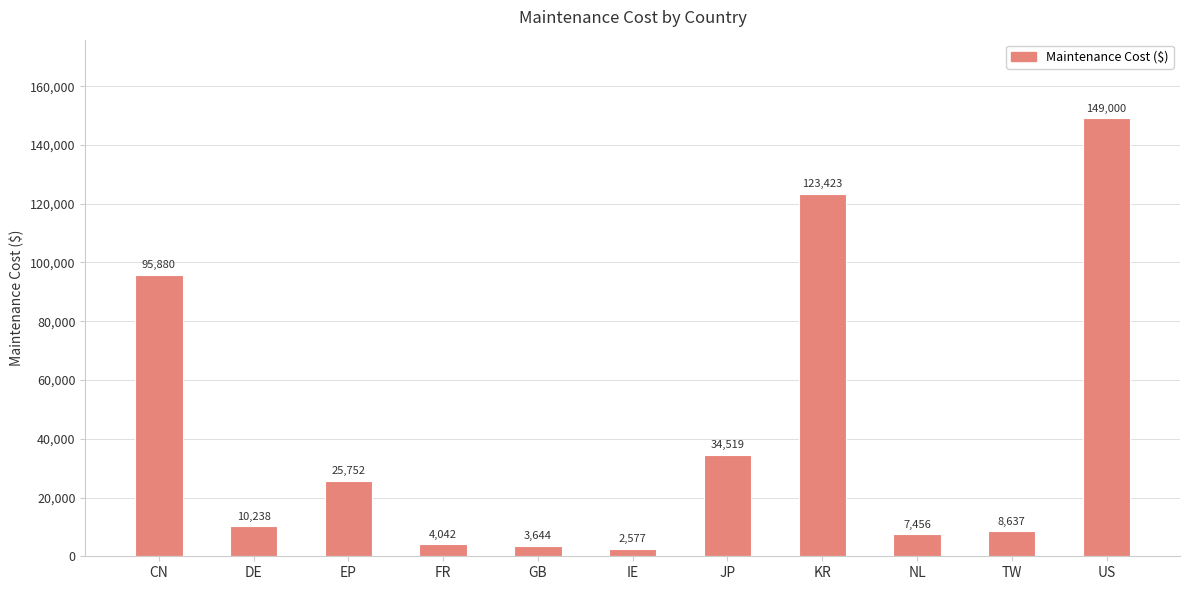

What is the change in value from TW to US?

+140362.9